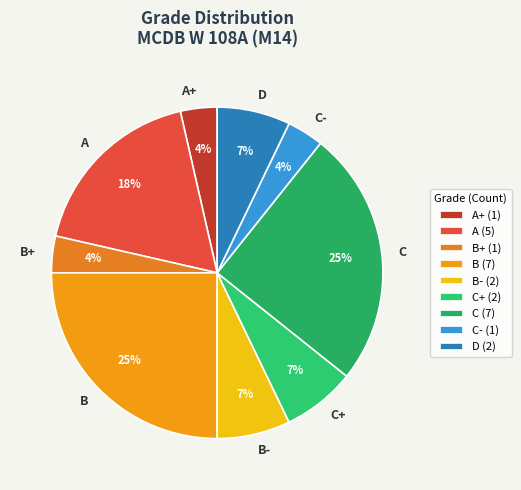

How many segments does this pie chart have?

9